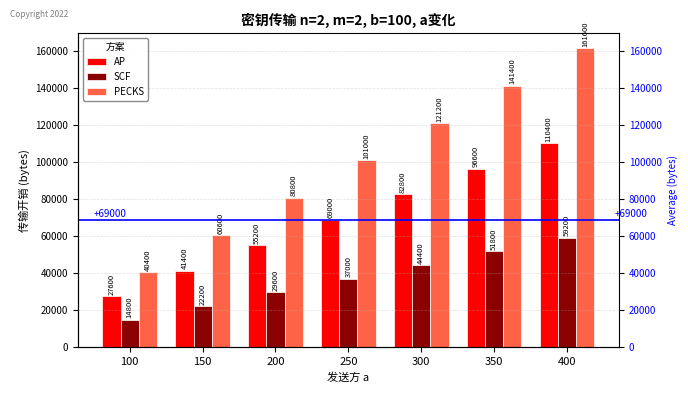

How many distinct data groups are displayed?

3